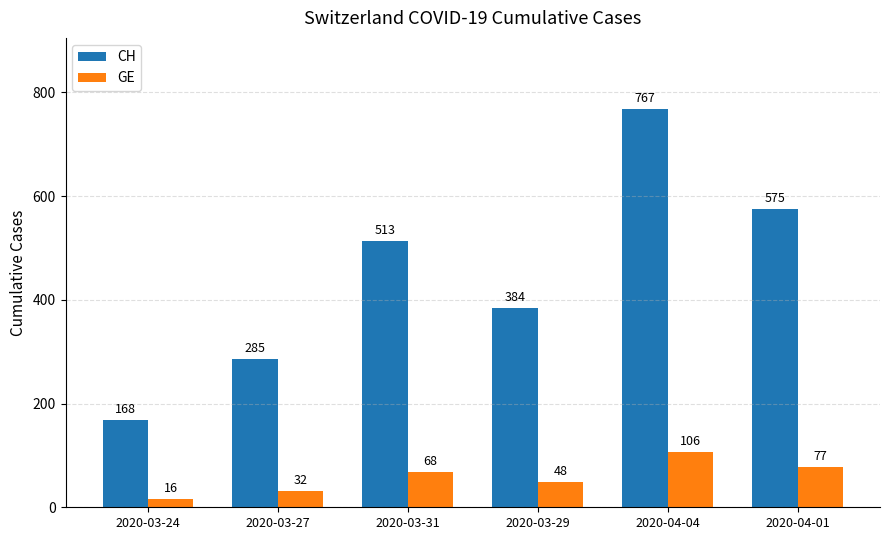

Count the number of data series in this chart.

2